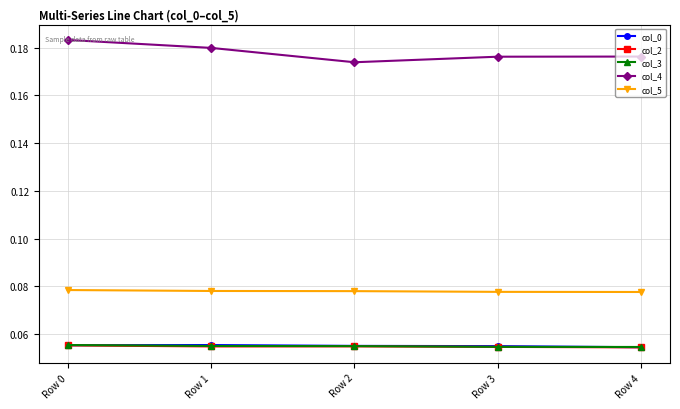

True or false: col_4 and col_2 intersect in this chart.

False